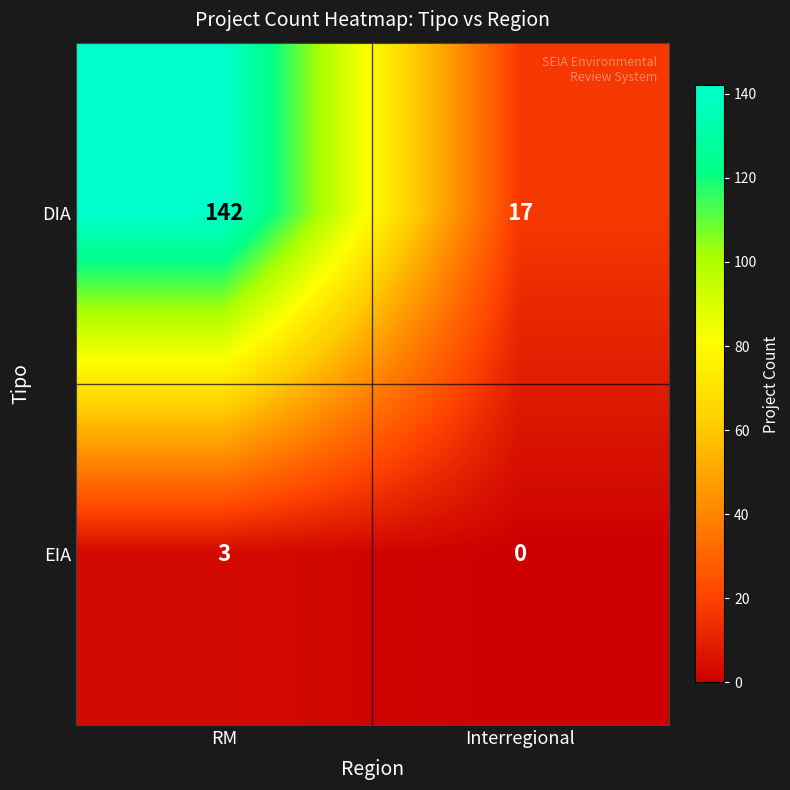

Reading left to right, extract all data points from this chart.

DIA: RM=142	Interregional=17
EIA: RM=3	Interregional=0